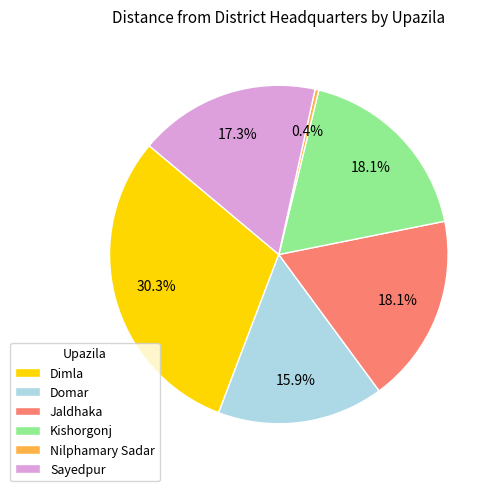

What percentage is NOT represented by Sayedpur?

82.7%